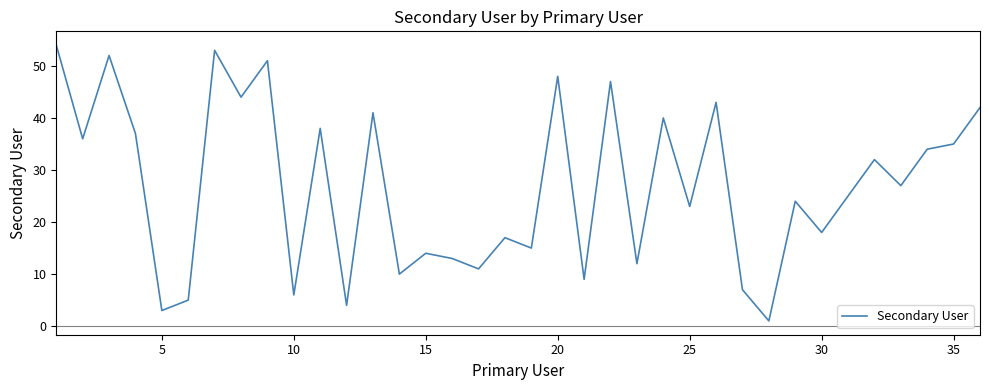

How many series are shown in this chart?

1